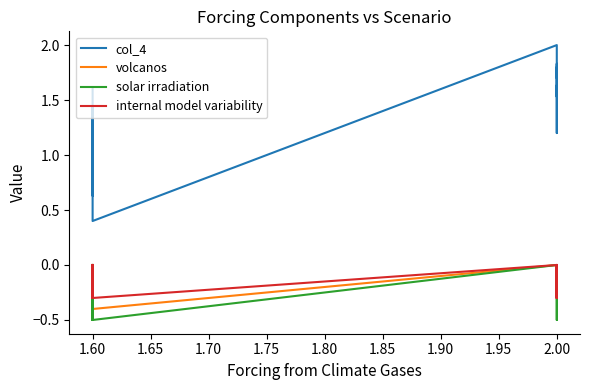

Does the chart have visible grid lines?

No